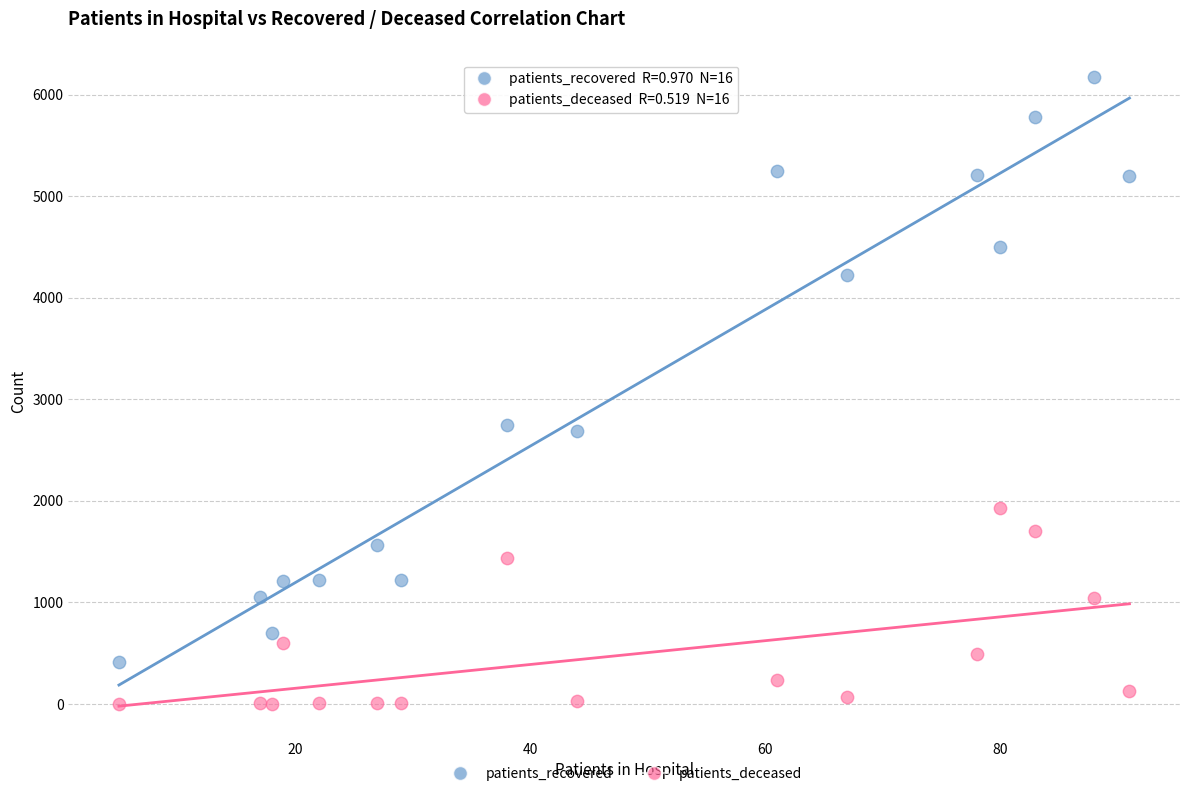

Which series contains the highest Y value?

patients_recovered